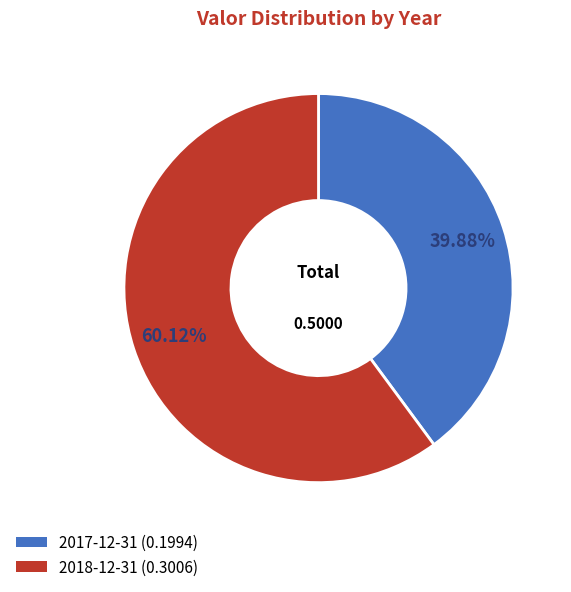

What percentage do 2017-12-31 and 2018-12-31 together represent?

100.0%